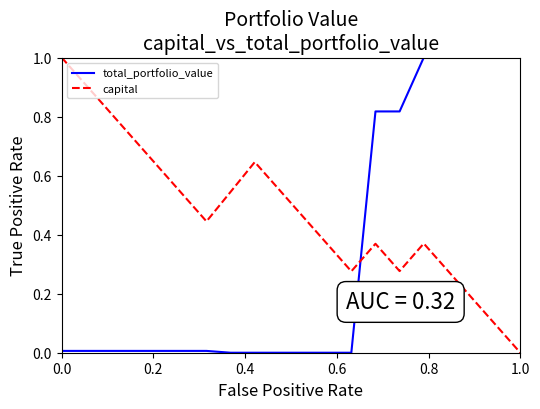

What is the maximum value shown in the chart?

1.0